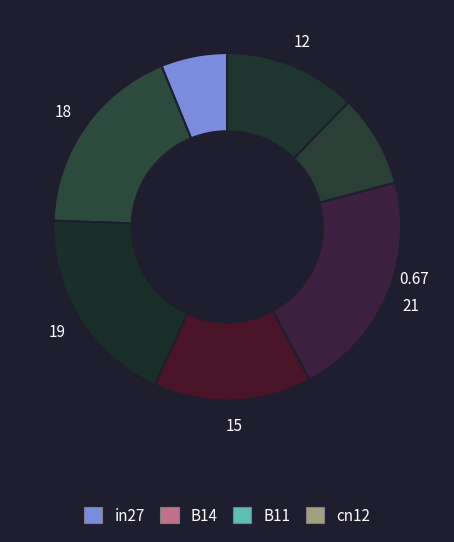

To the nearest percent, what is the average slice percentage?

14%